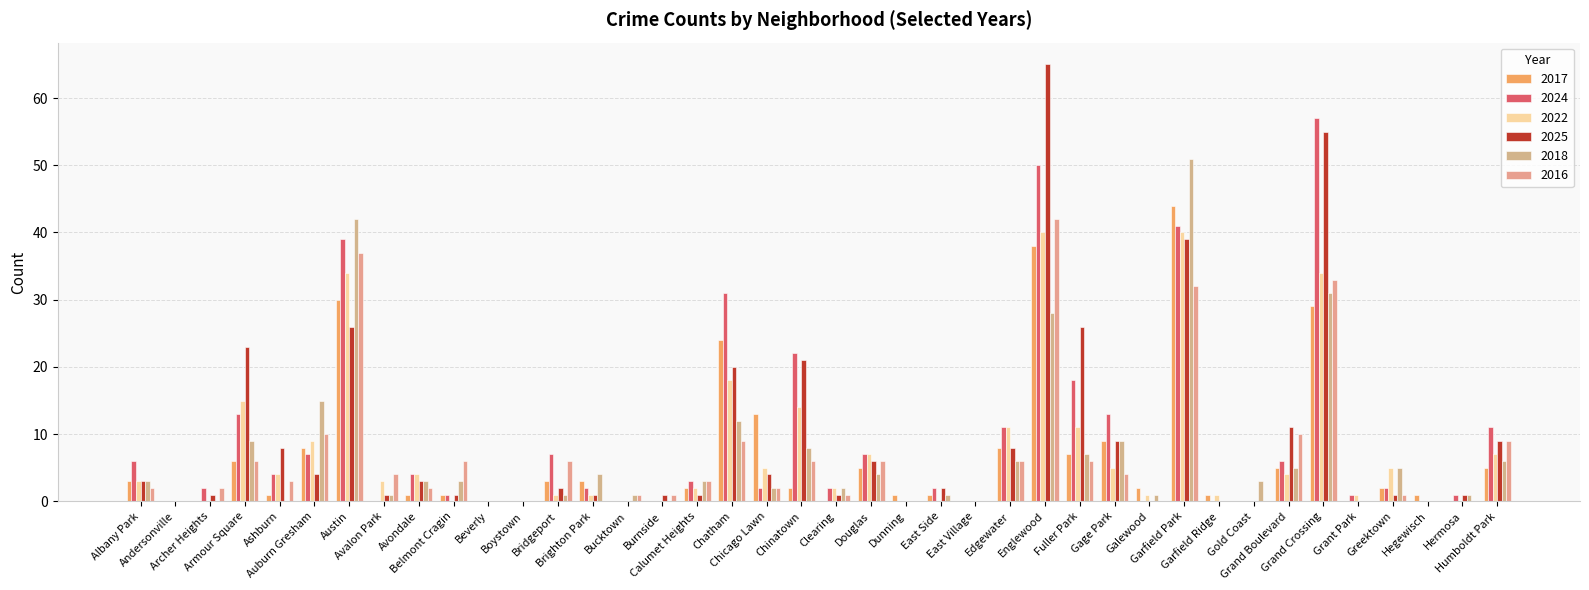

List the labels in order of 2022 value, smallest first.

Andersonville, Archer Heights, Belmont Cragin, Beverly, Boystown, Bucktown, Burnside, Dunning, East Side, East Village, Gold Coast, Hegewisch, Hermosa, Bridgeport, Brighton Park, Galewood, Garfield Ridge, Grant Park, Calumet Heights, Clearing, Albany Park, Avalon Park, Ashburn, Avondale, Grand Boulevard, Chicago Lawn, Gage Park, Greektown, Douglas, Humboldt Park, Auburn Gresham, Edgewater, Fuller Park, Chinatown, Armour Square, Chatham, Austin, Grand Crossing, Englewood, Garfield Park